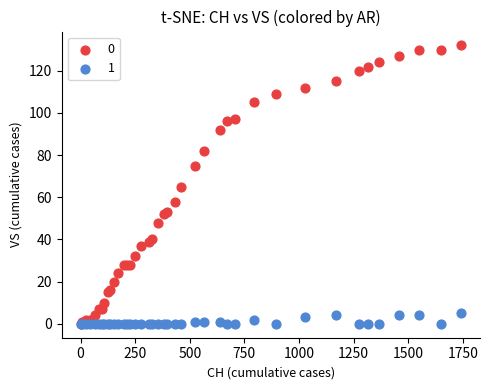

What are all the series names shown in the legend?

0, 1